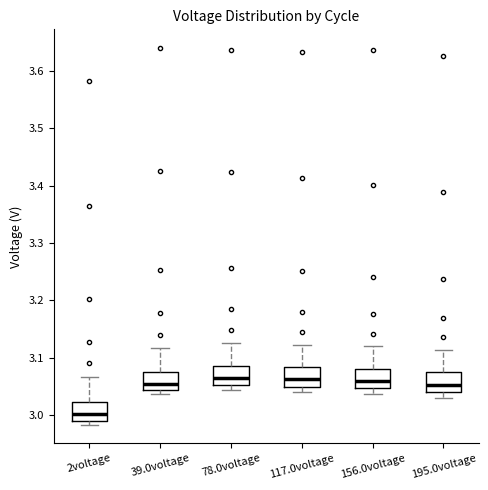

Where does the upper whisker of the box for 195.0voltage end on the y-axis? The values are not printed on the chart, so give them approximately, as read against the axis.

3.11